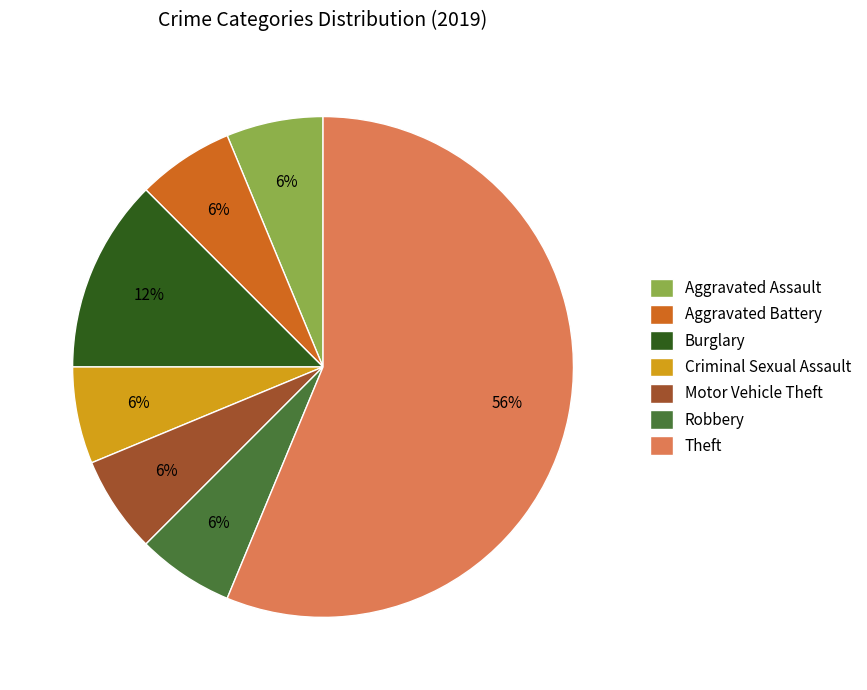

How many slices are in this pie chart?

7